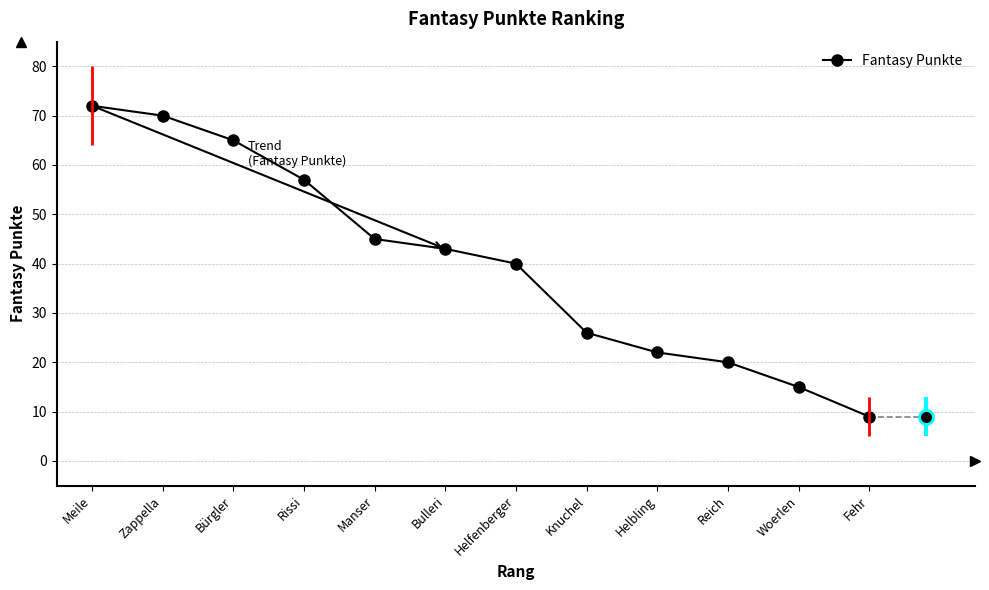

List the labels in order of value, smallest first.

Fehr, Woerlen, Reich, Helbling, Knuchel, Helfenberger, Bulleri, Manser, Rissi, Bürgler, Zappella, Meile